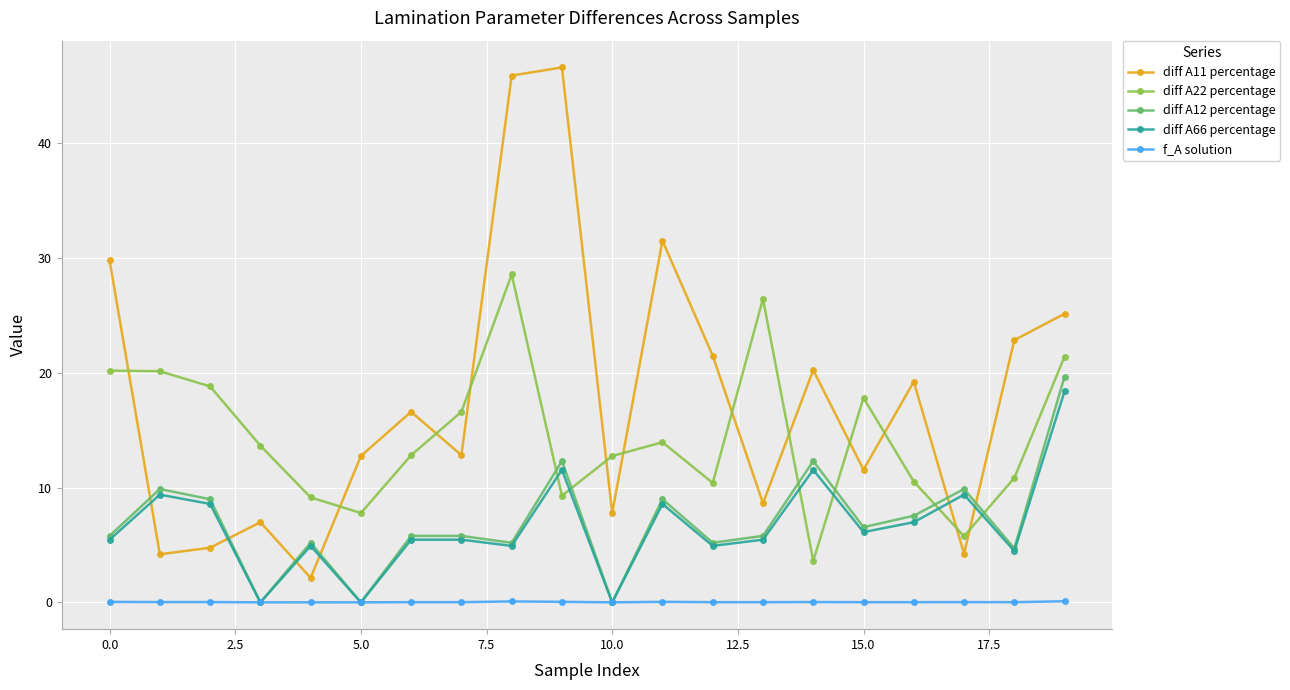

Which series has the largest total across all categories?

diff A11 percentage